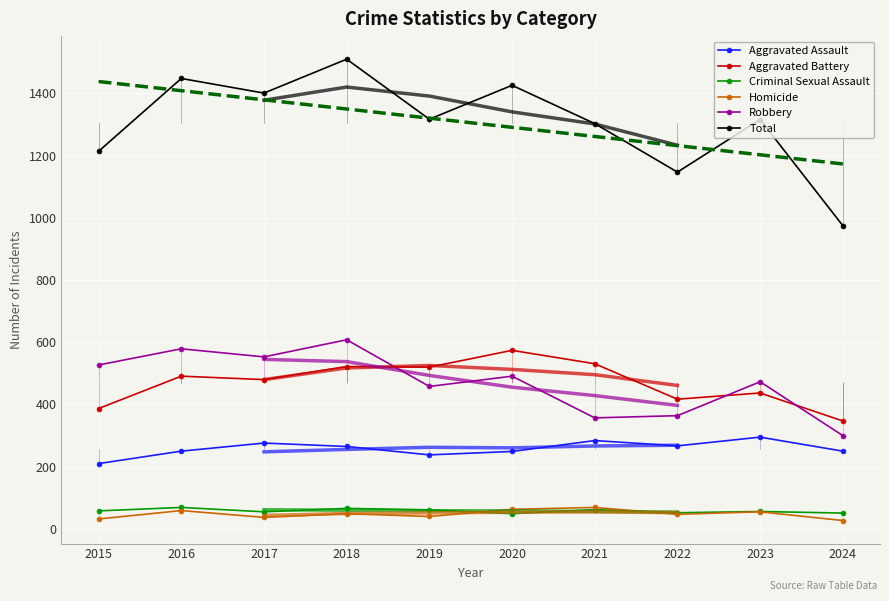

What is the value of the Criminal Sexual Assault point at the 8th from the left?

52